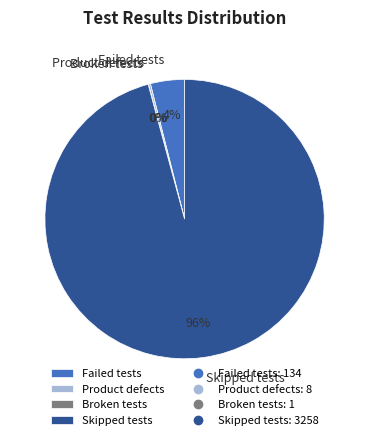

Which category accounts for the majority?

Skipped tests